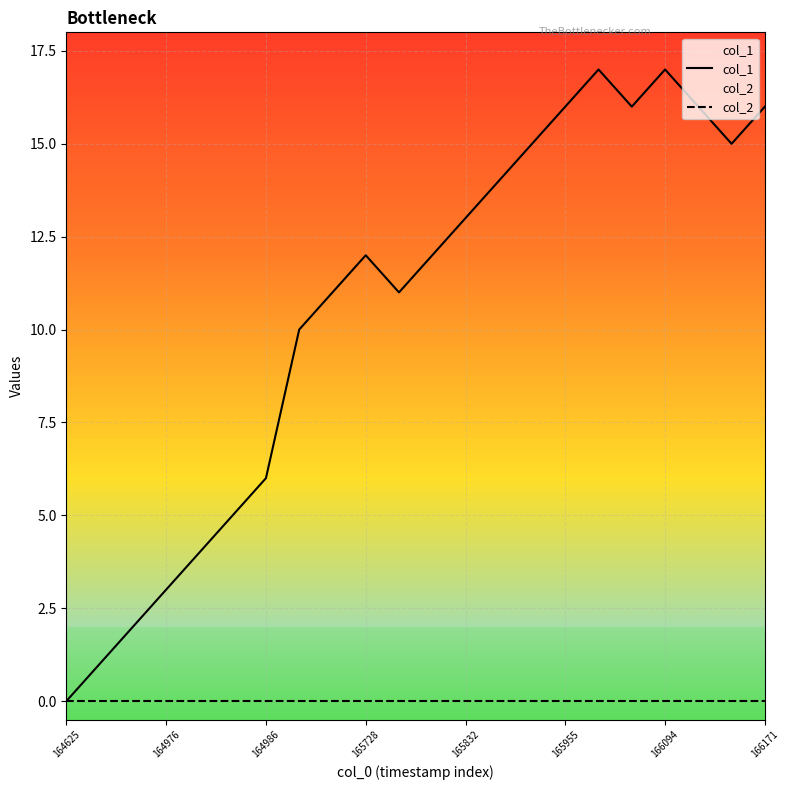

What are all the series names shown in the legend?

col_1, col_2